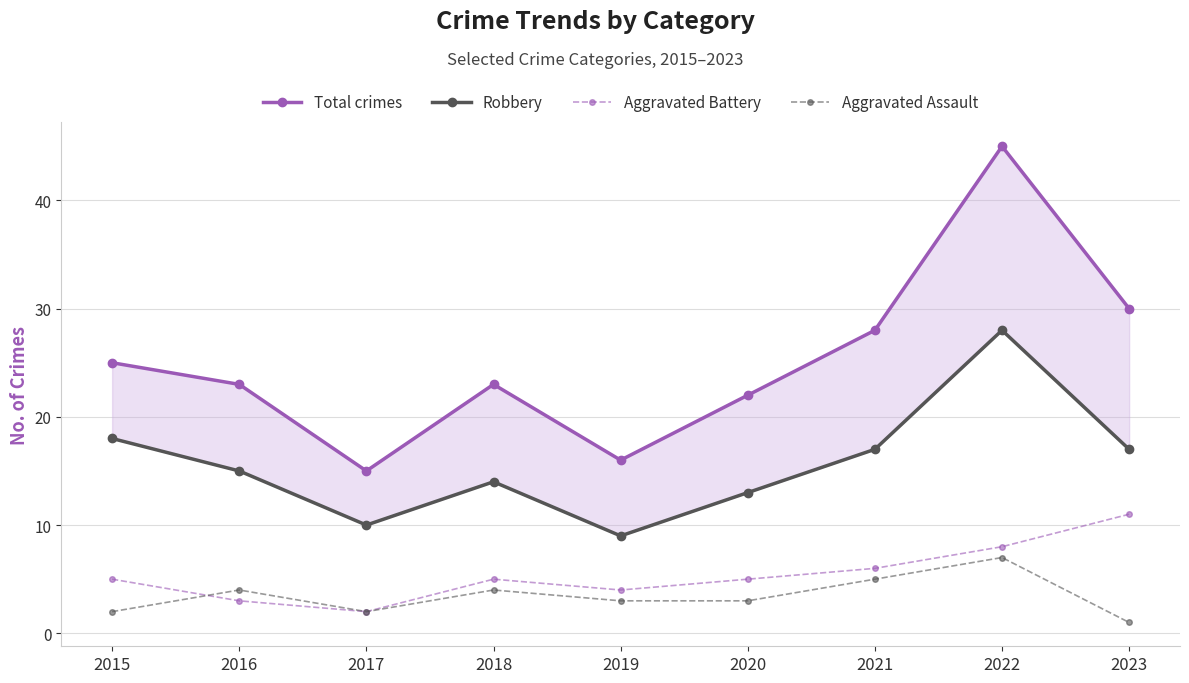

True or false: Robbery and Aggravated Assault cross at least once.

False